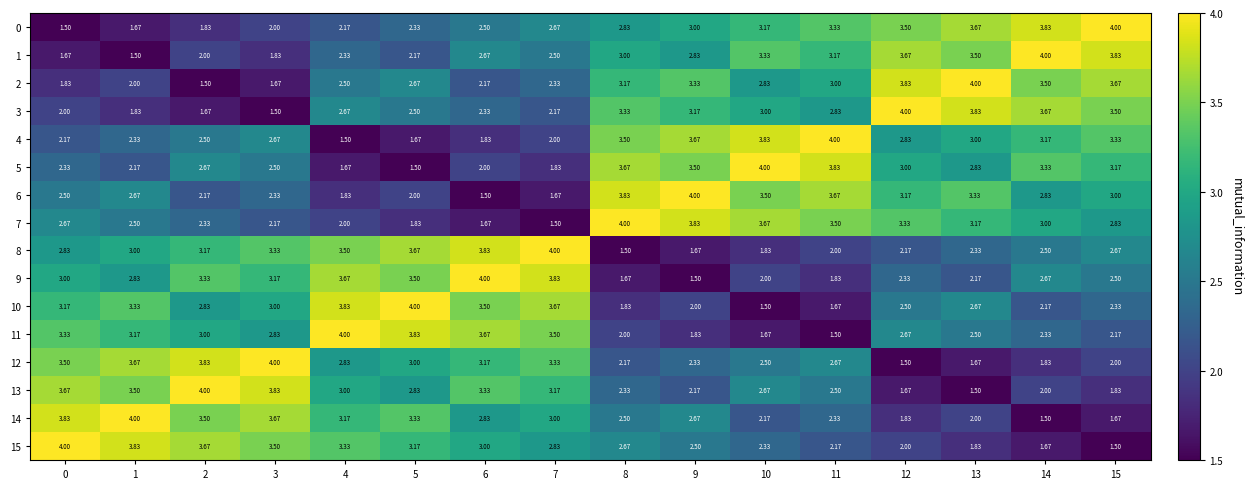

Is the value of 3 at 1 greater than the value of 8 at 7?

No